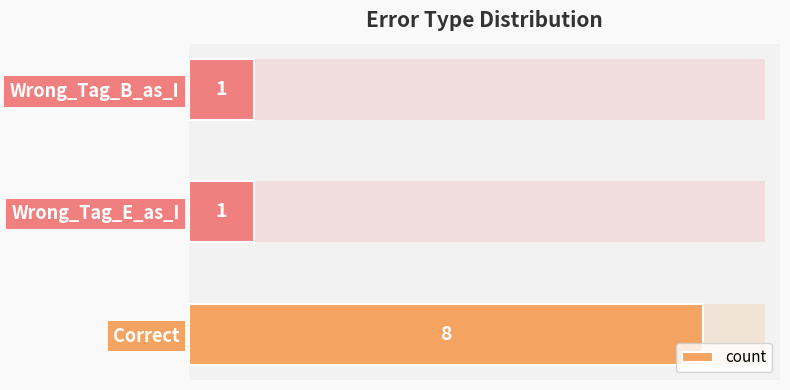

Is it true that the value at 2 is 1?

True